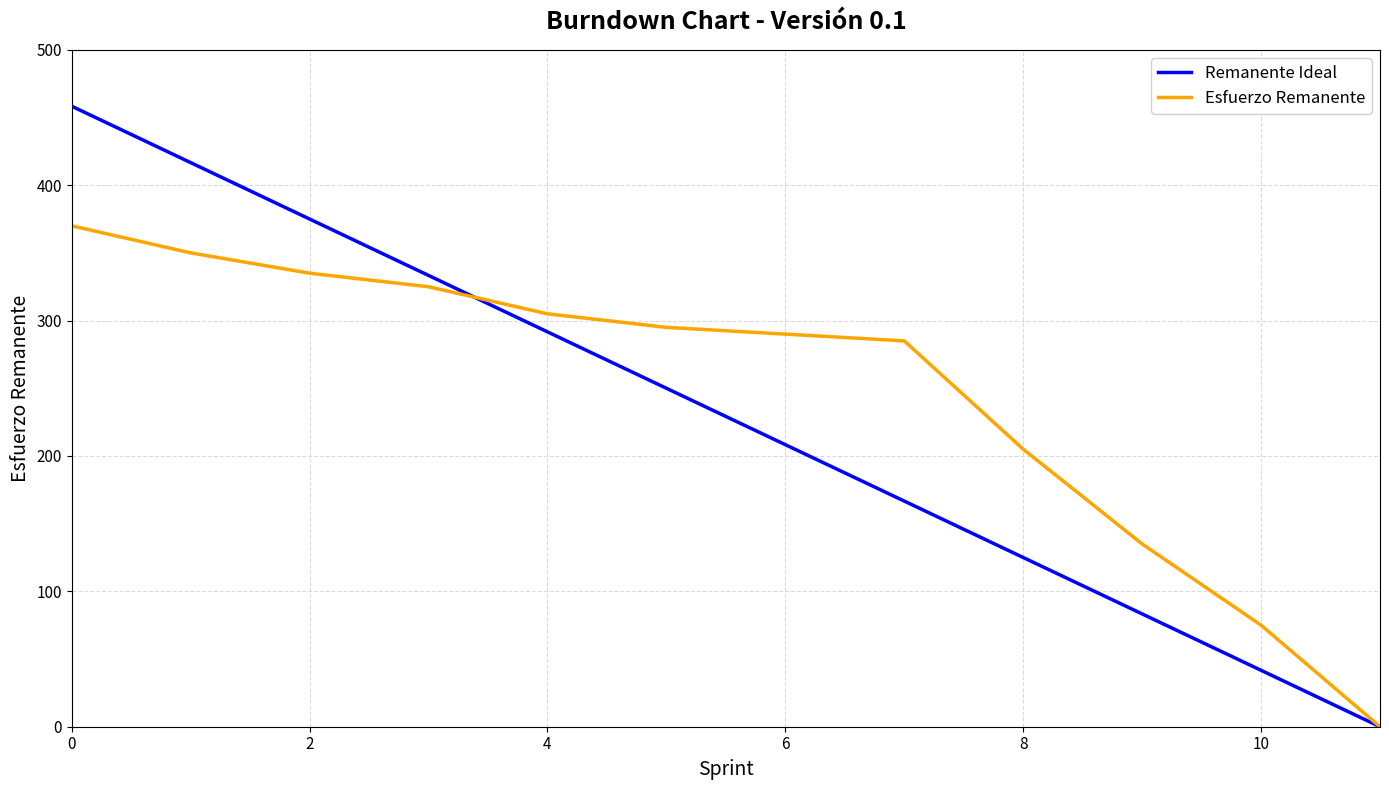

What is the maximum value shown in the chart?

458.3